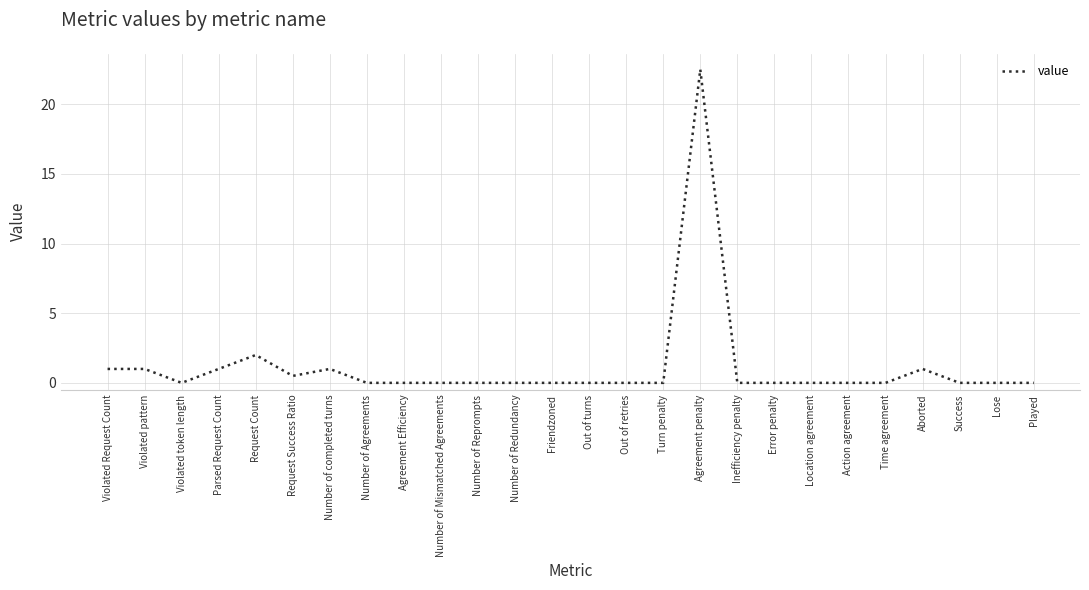

Is this an area chart (filled region under the line)?

No